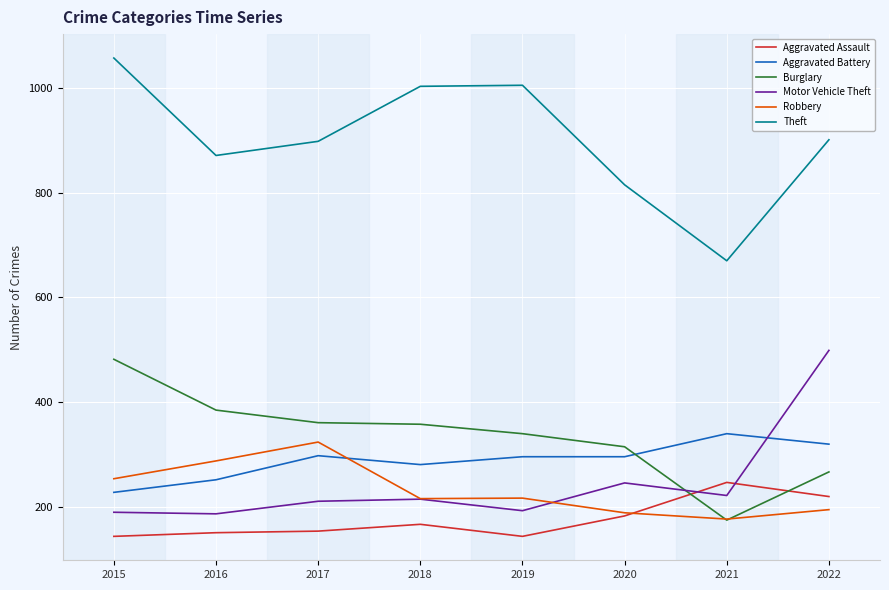

Rank the series at 2015 from highest to lowest value.

Theft, Burglary, Robbery, Aggravated Battery, Motor Vehicle Theft, Aggravated Assault